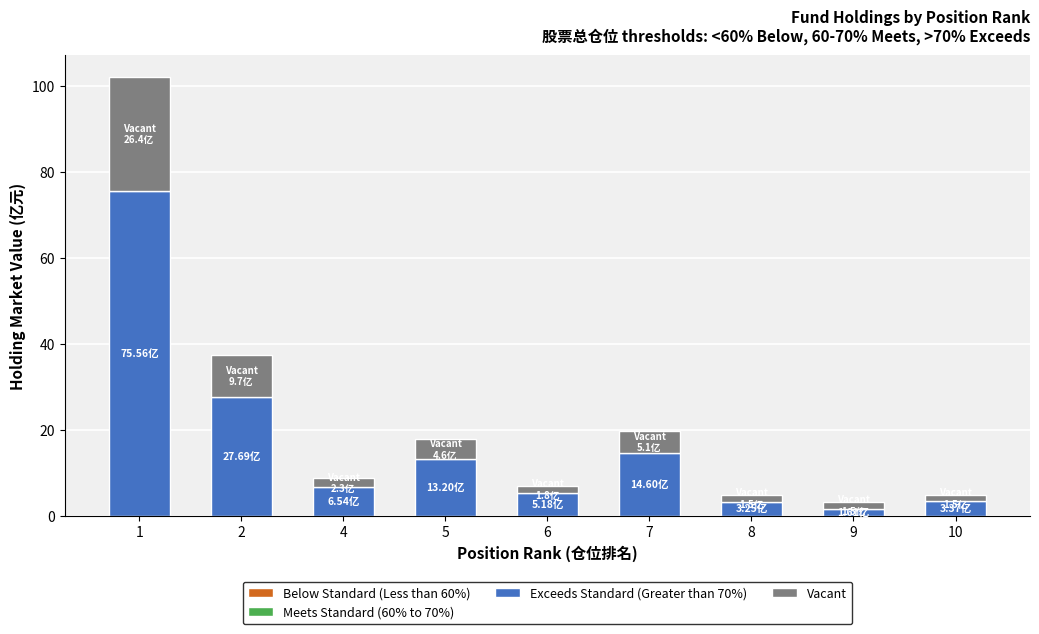

What is the lowest value of the Exceeds Standard (Greater than 70%) series?

1.6